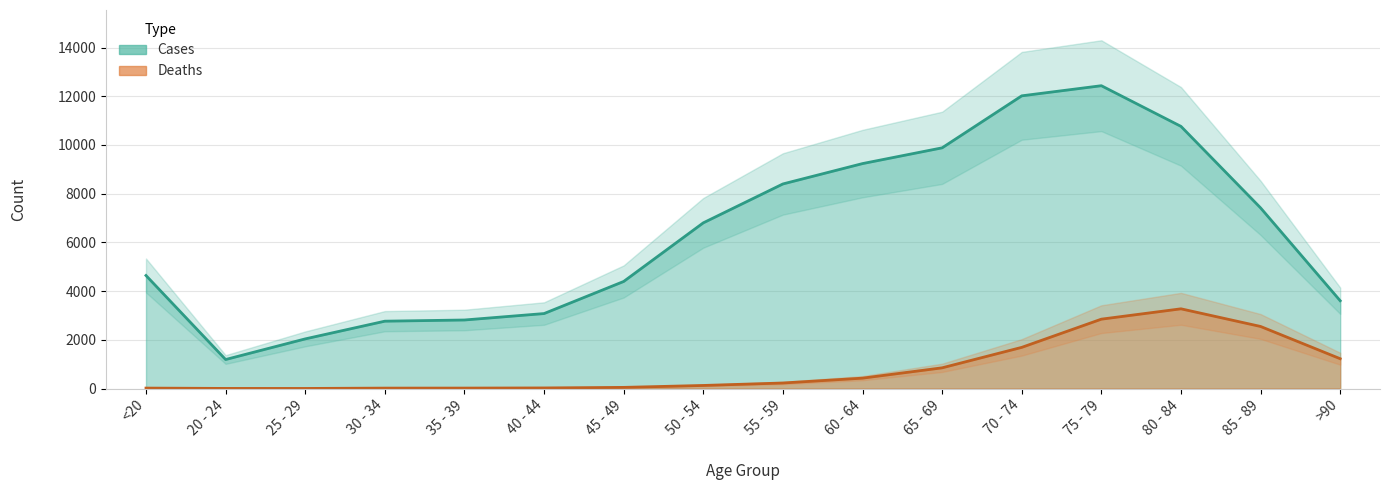

What value does the Deaths series have at 70 - 74?

1690